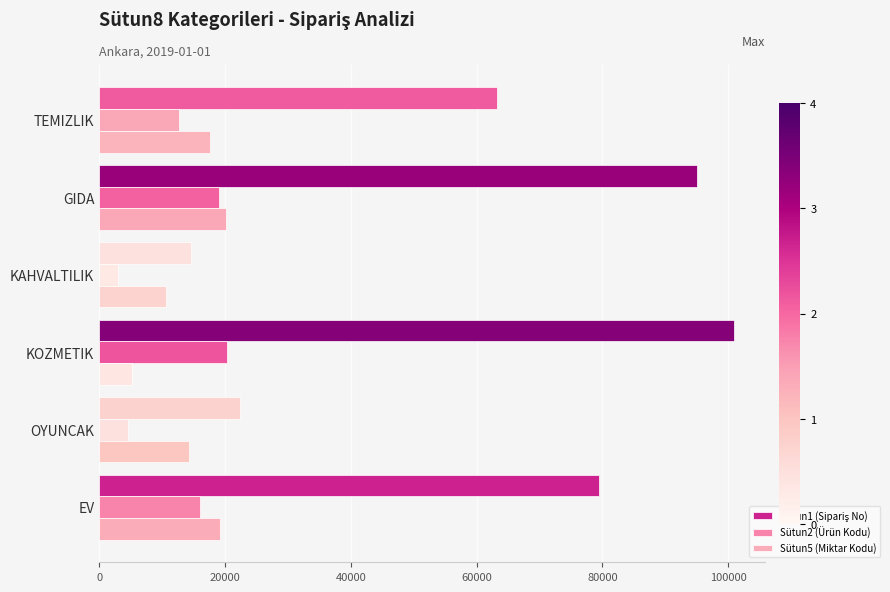

How many distinct data groups are displayed?

3